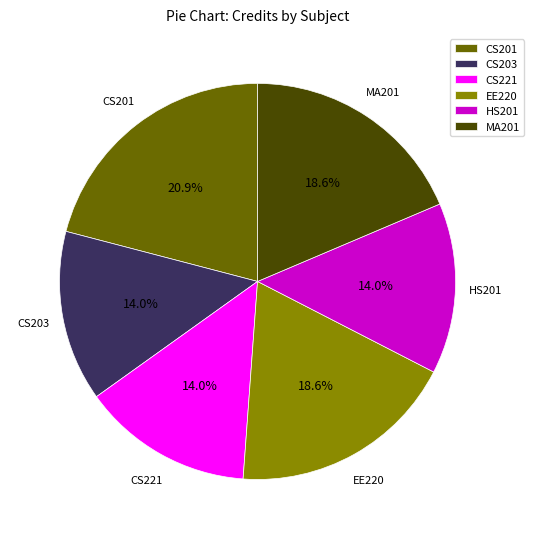

How many segments does this pie chart have?

6